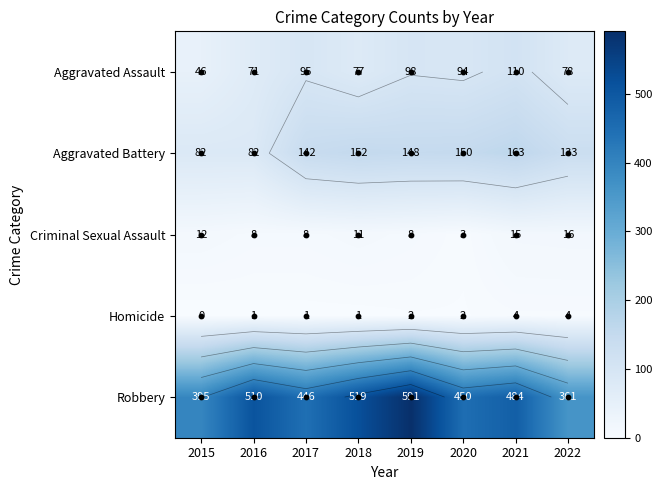

True or false: Robbery has a value of 170 at 2017.

False